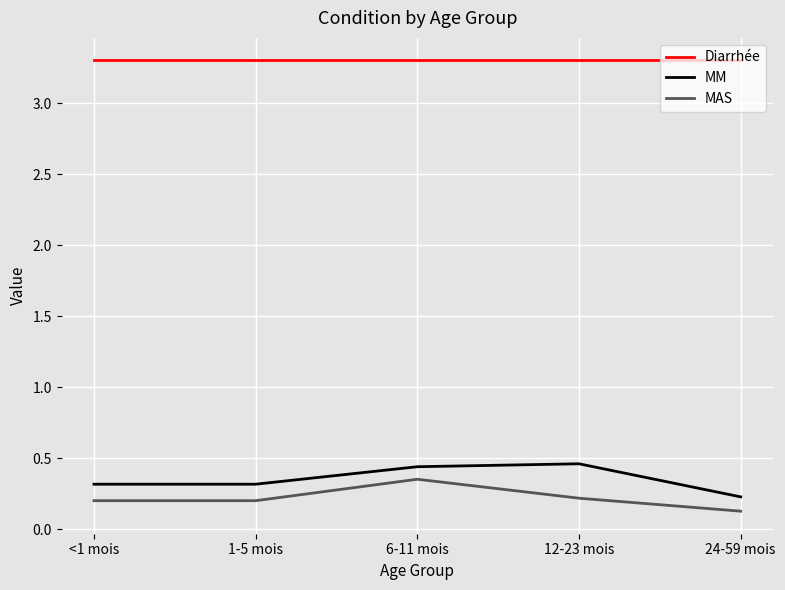

What is the minimum value shown in the chart?

0.1